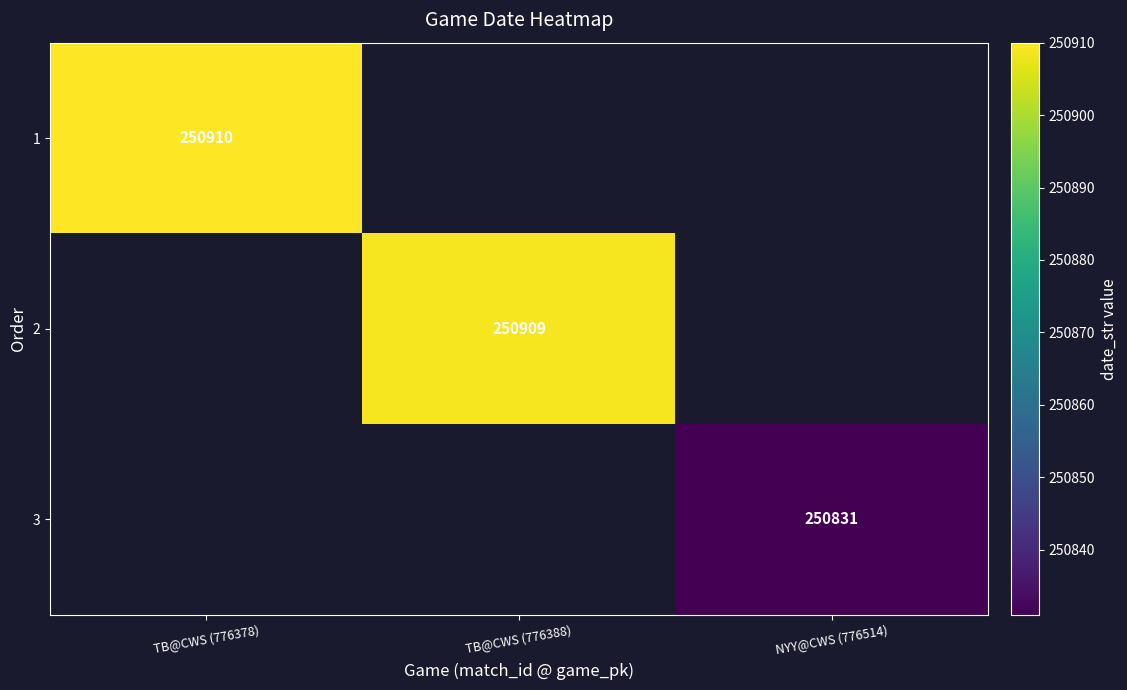

True or false: 1 has a value of 155542 at TB@CWS (776378).

False